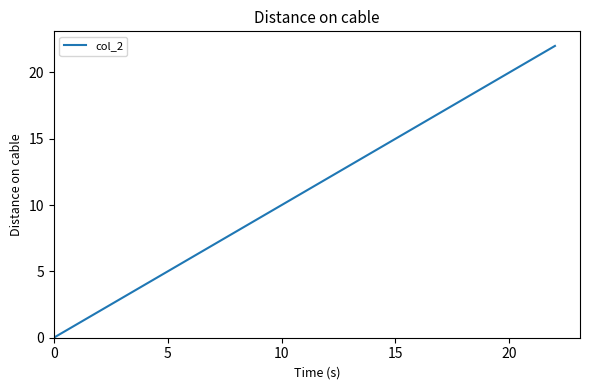

What is the maximum value shown in the chart?

22